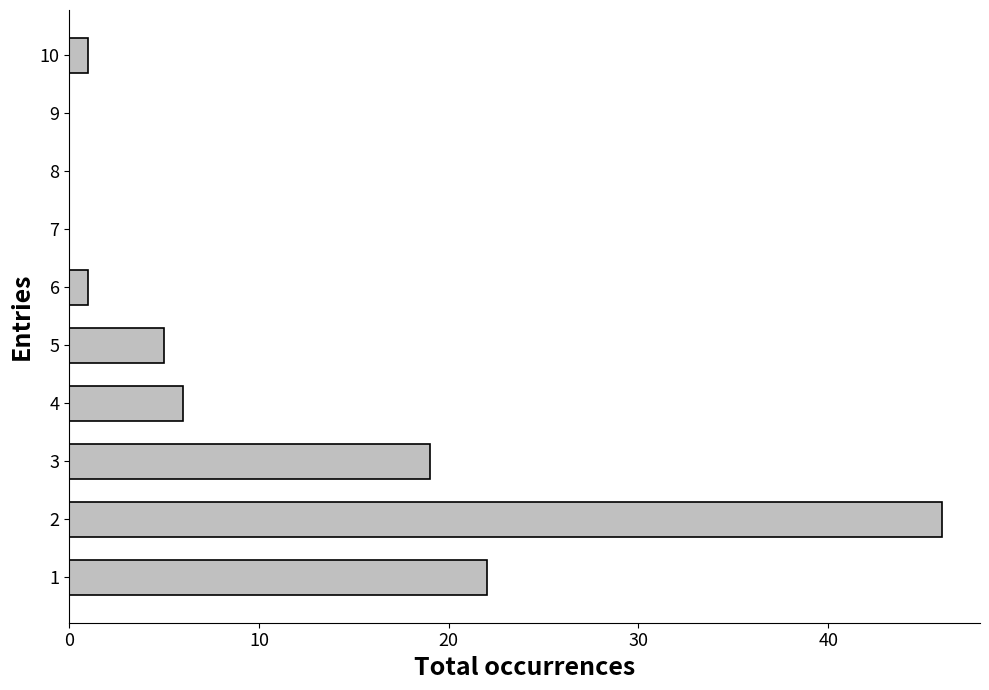

What is the sum of all values?

100